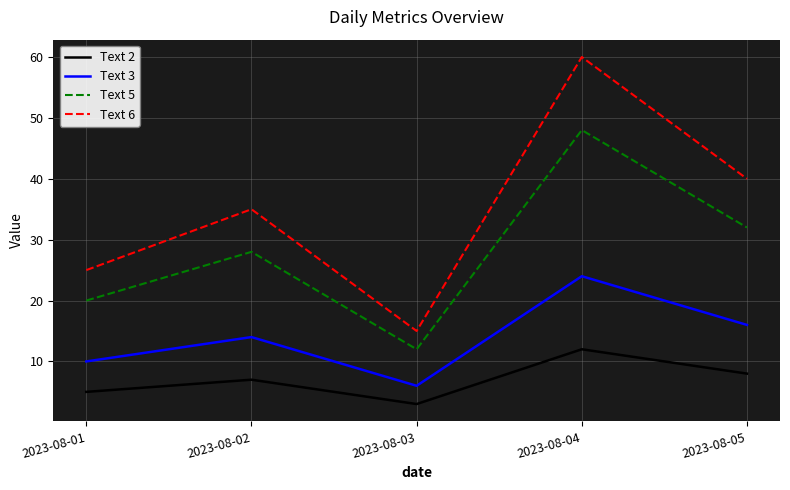

Where is the first local maximum for Text 5?

2023-08-02